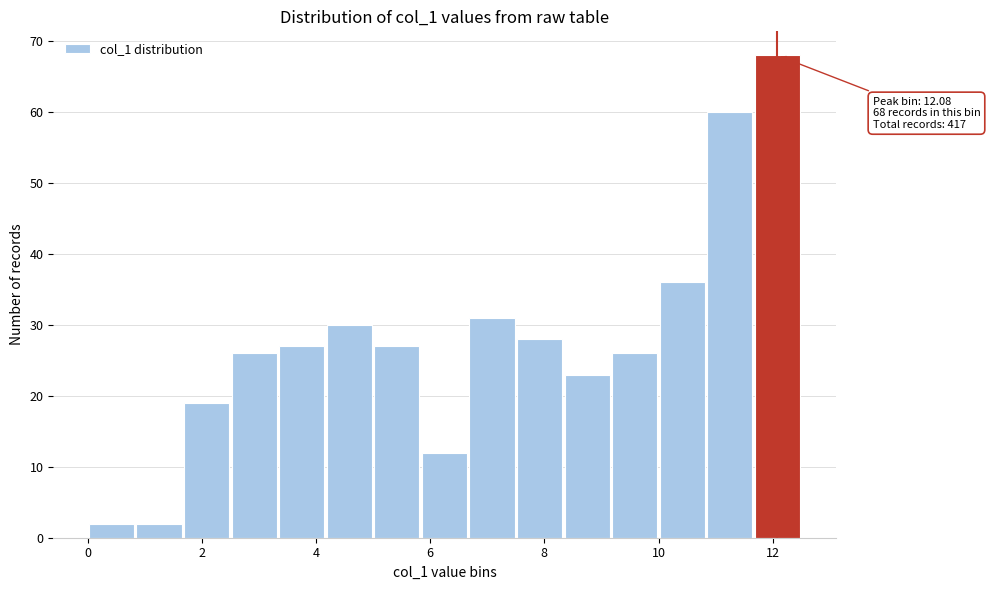

Over which range of the x-axis is the bar tallest?

11.6 to 12.6